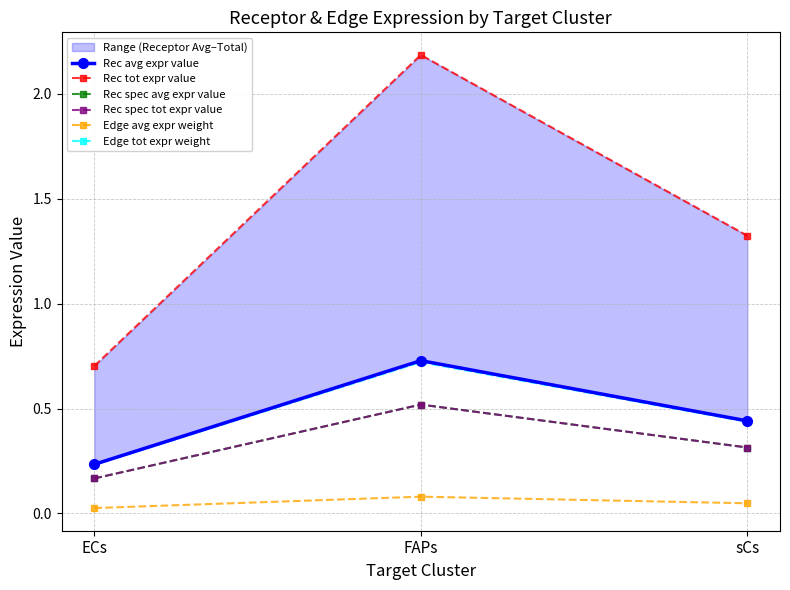

What is the sum of all Edge avg expr weight values?

0.2